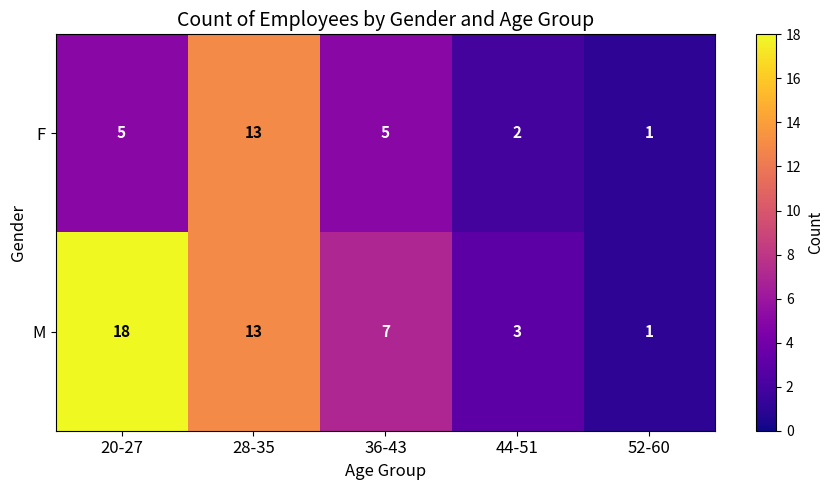

What is the sum of the F values at 44-51 and 36-43?

7